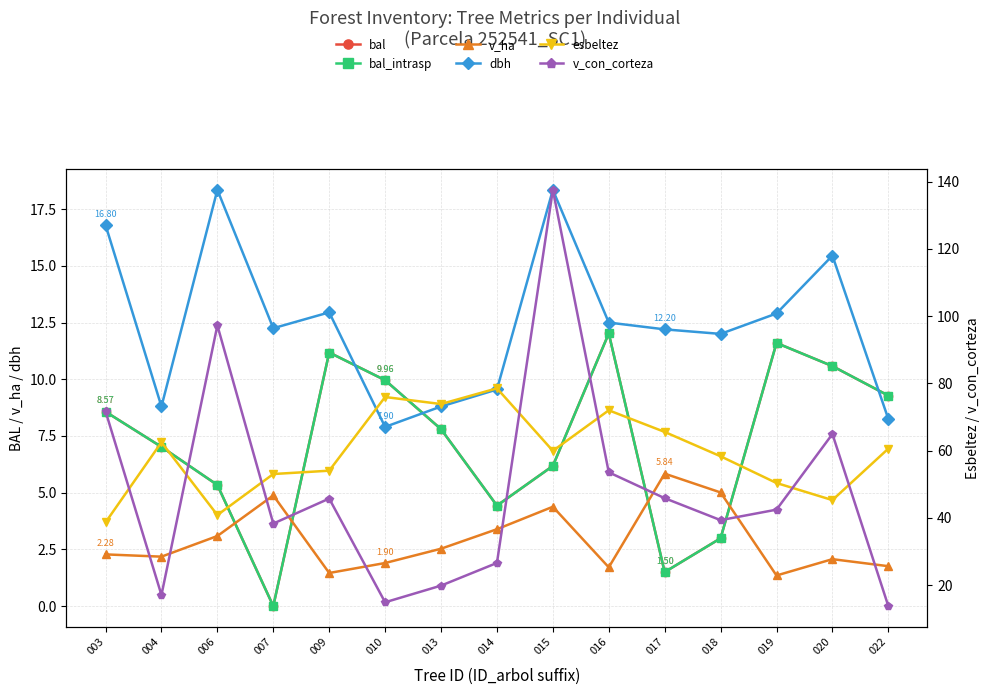

How many distinct data groups are displayed?

6